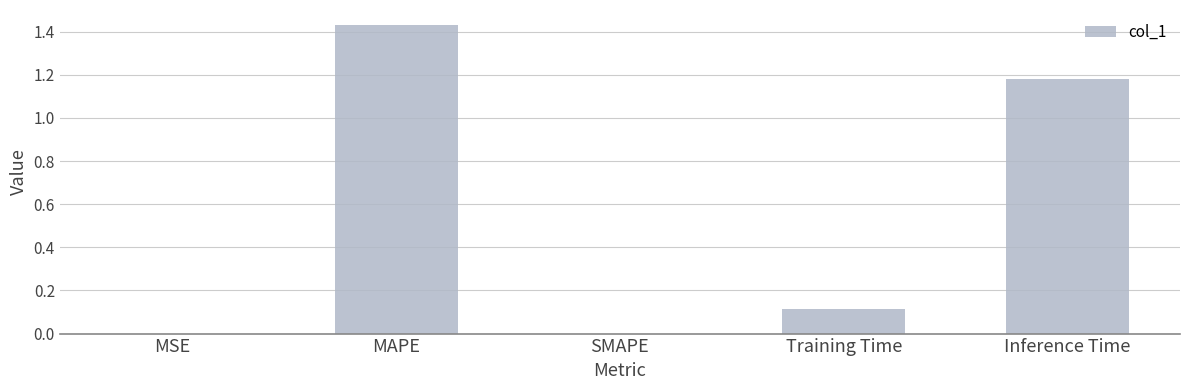

Which has a higher value, SMAPE or MAPE?

MAPE